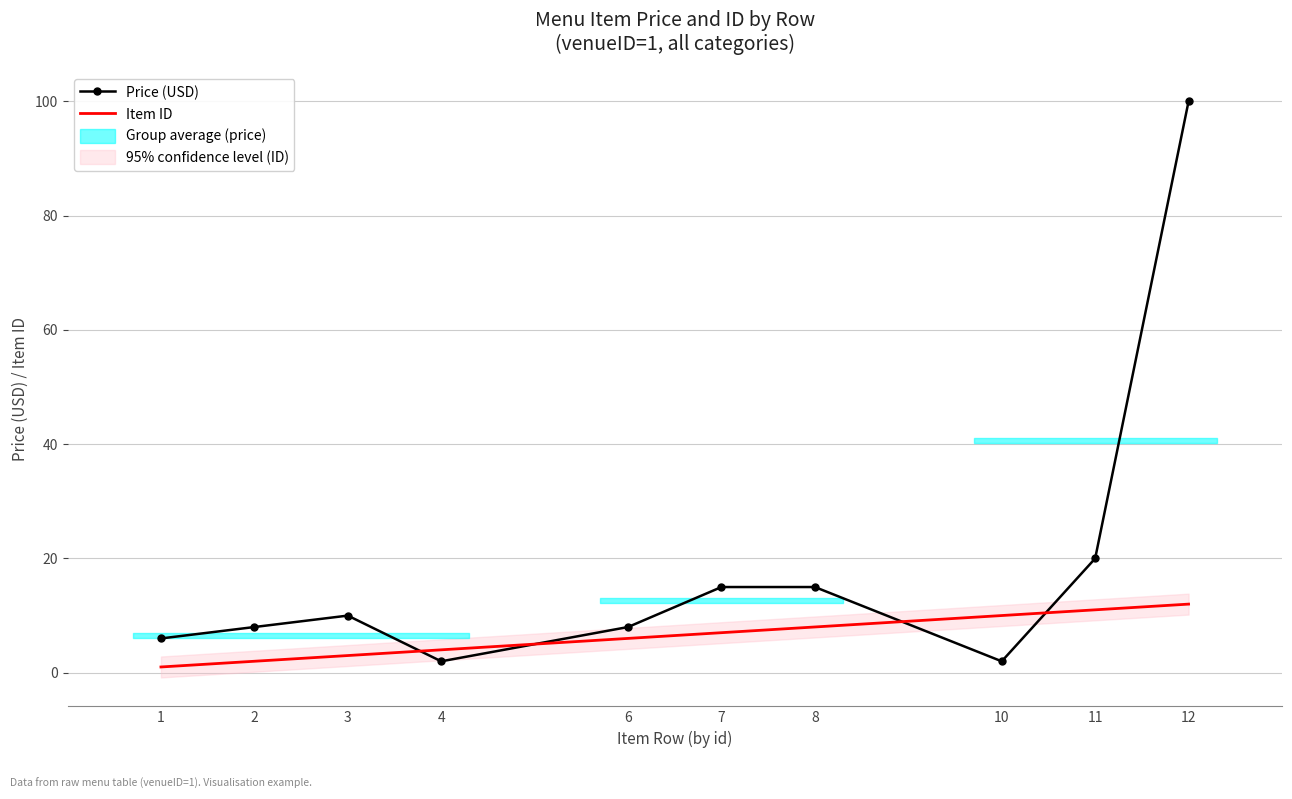

What is the difference between the Price (USD) values at 3 and 8?

5.0